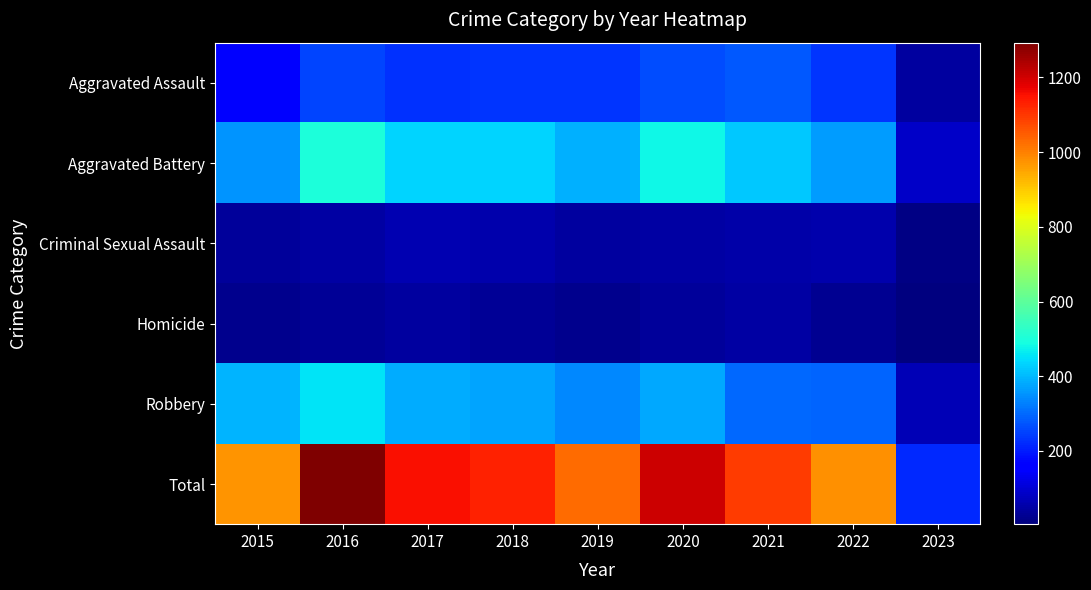

How many series are shown in this chart?

6